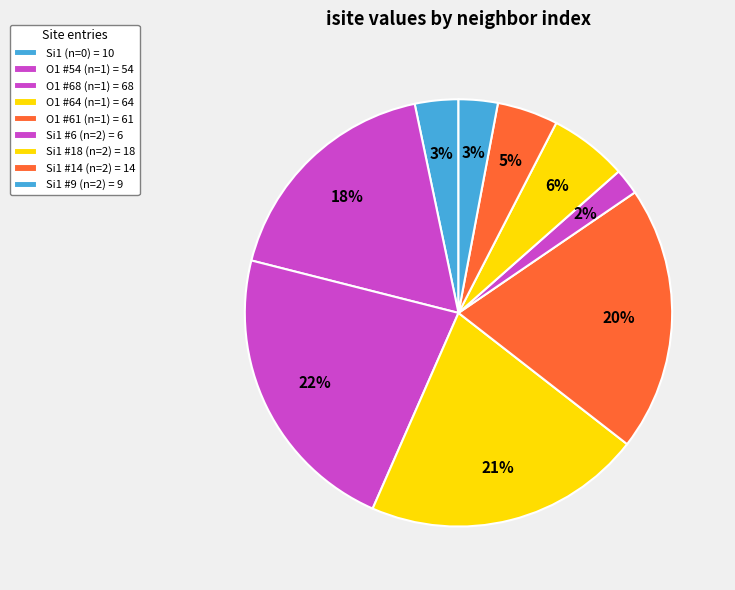

Count the number of slices in the pie.

9